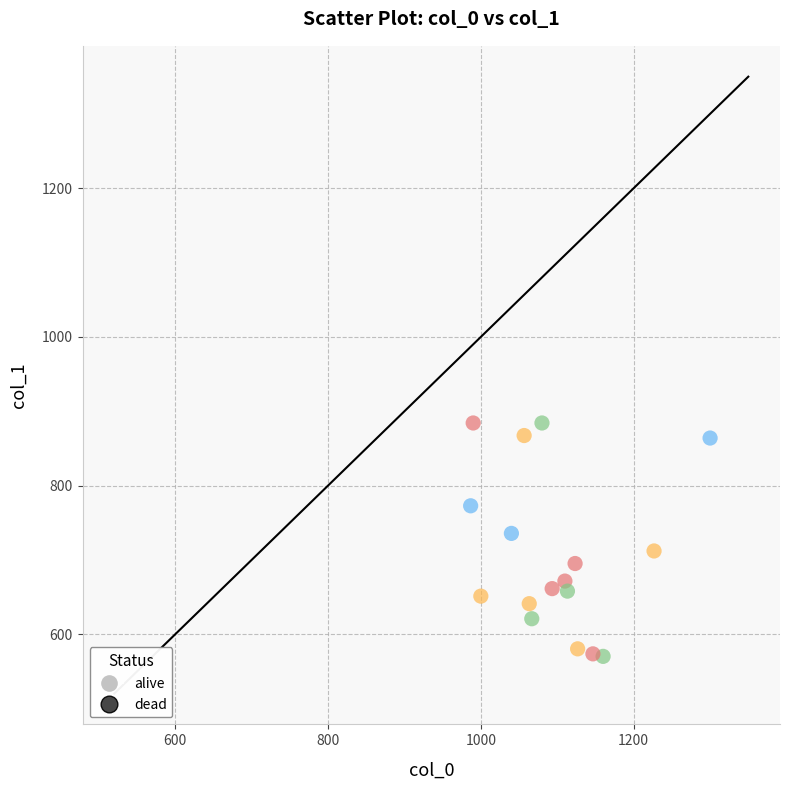

What is the range of X values (max minus min)?

313.3